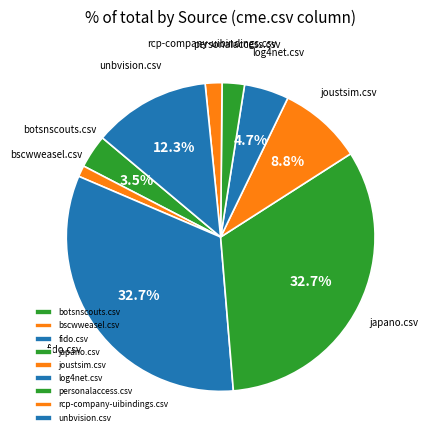

How many segments does this pie chart have?

9